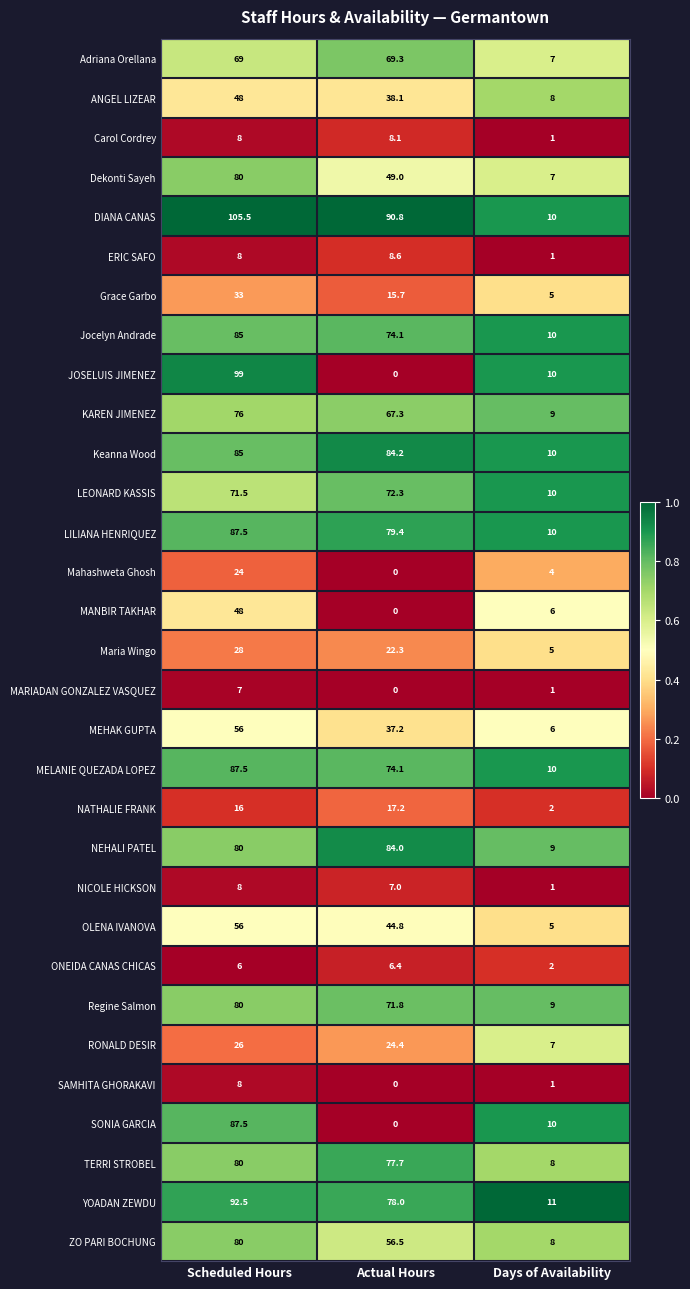

Is it true that Carol Cordrey equals 1.0 at Days of Availability?

True